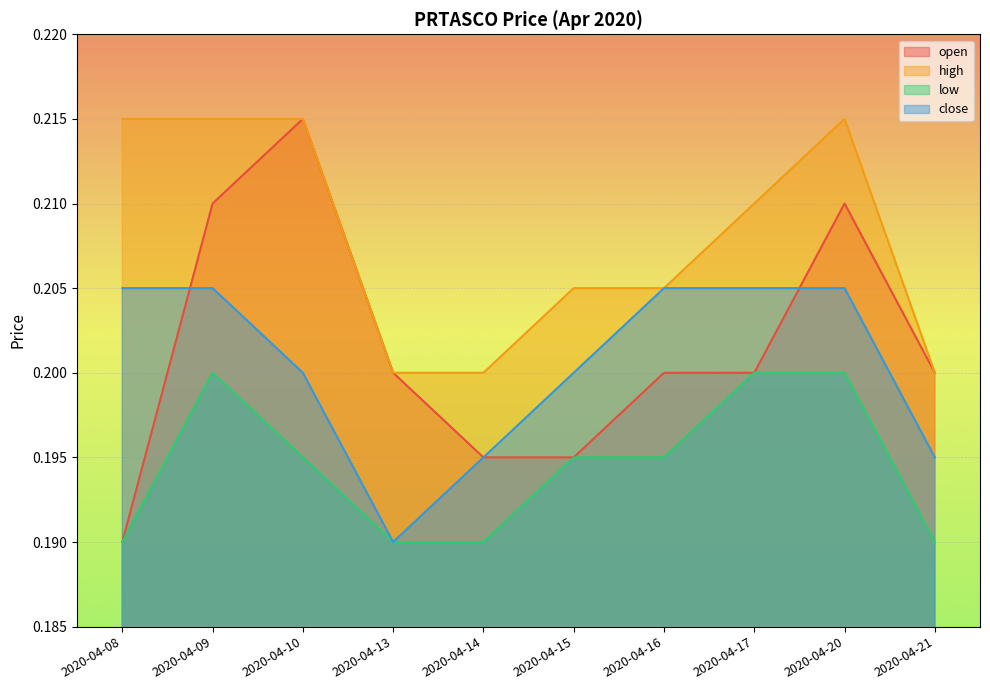

How many interior local peaks does the open series have?

2